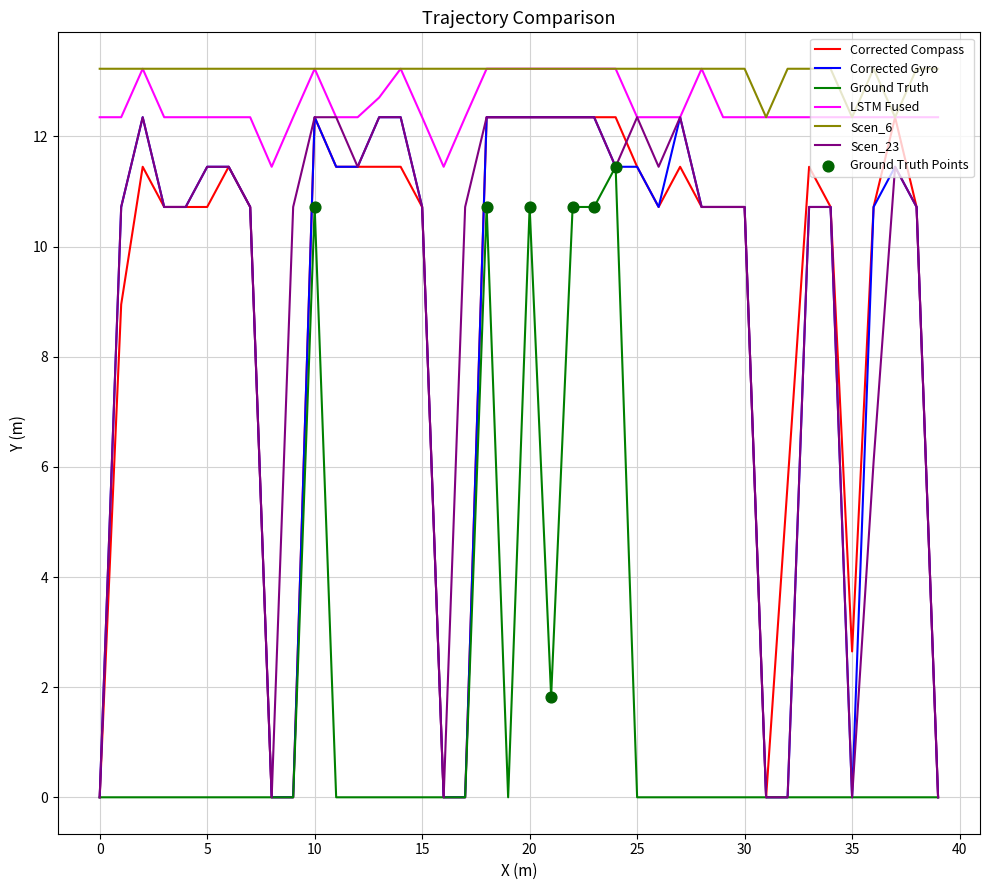

Which series has the largest total across all categories?

Scen_6